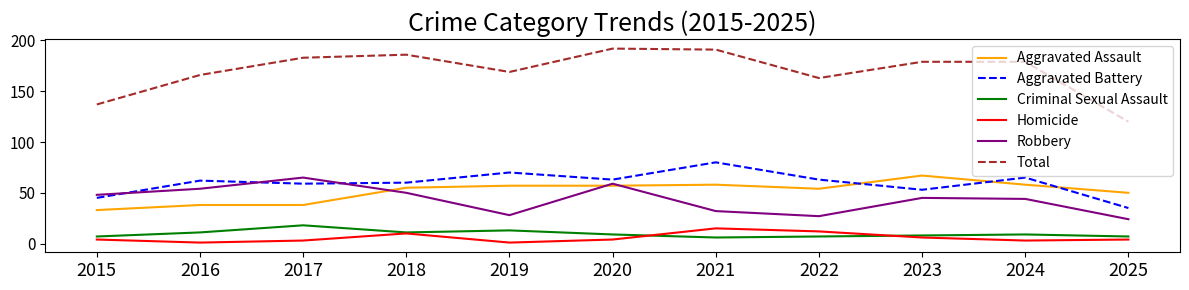

What are all the series names shown in the legend?

Aggravated Assault, Aggravated Battery, Criminal Sexual Assault, Homicide, Robbery, Total